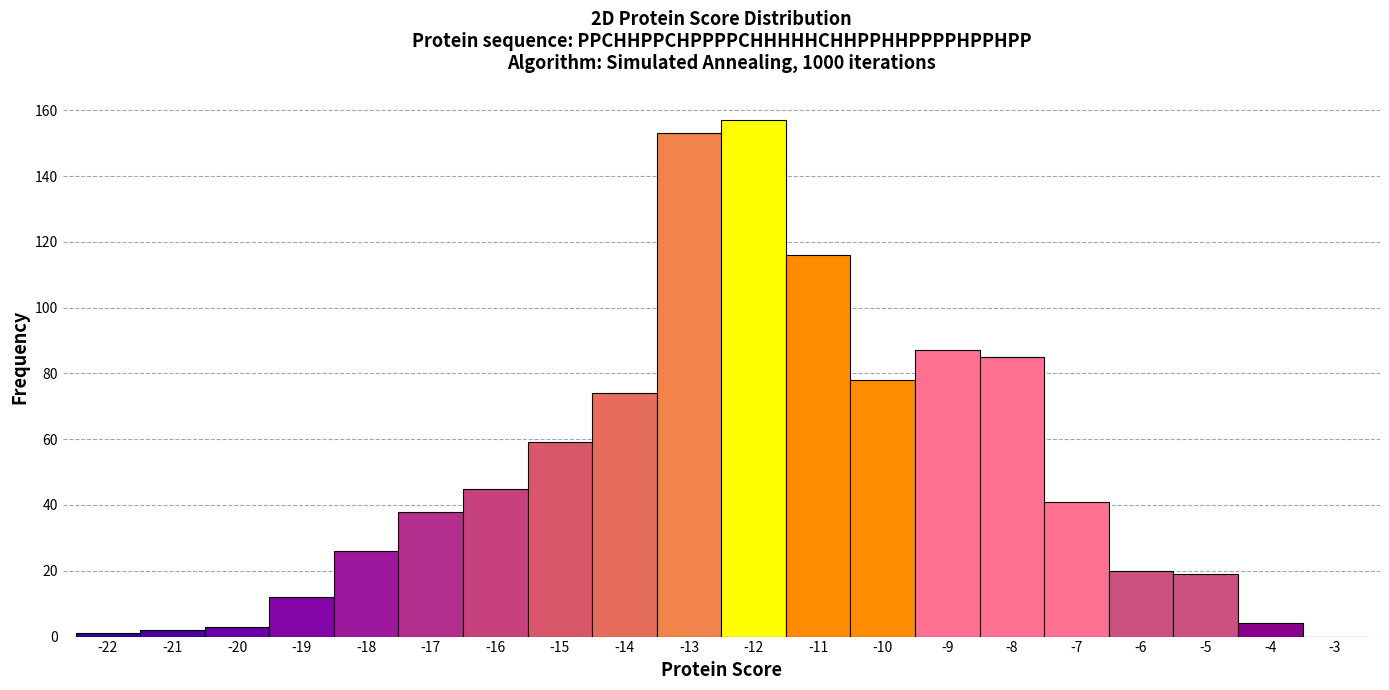

What is the height of the bar covering -17.5 to -16.5 on the x-axis? The values are not printed on the chart, so give them approximately, as read against the axis.

38